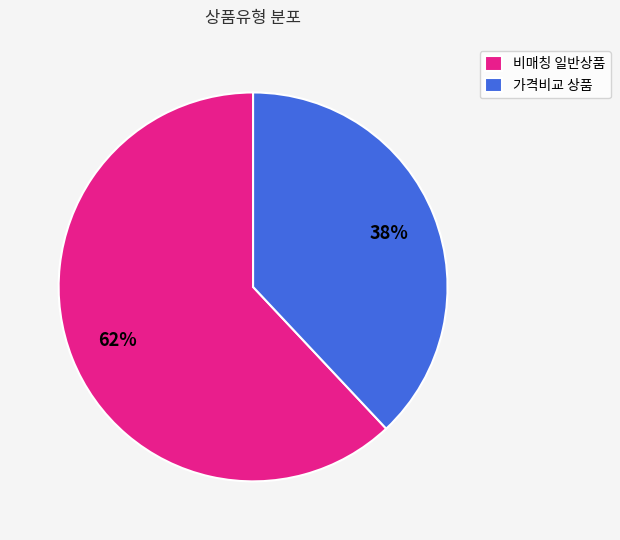

Count the number of slices in the pie.

2